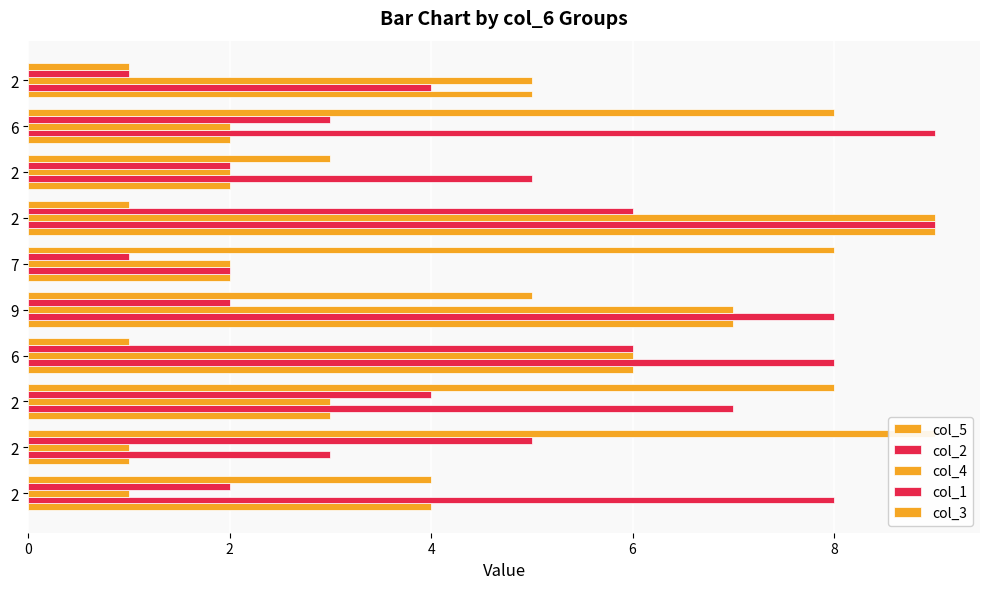

What is the total value across all series at 2?

19